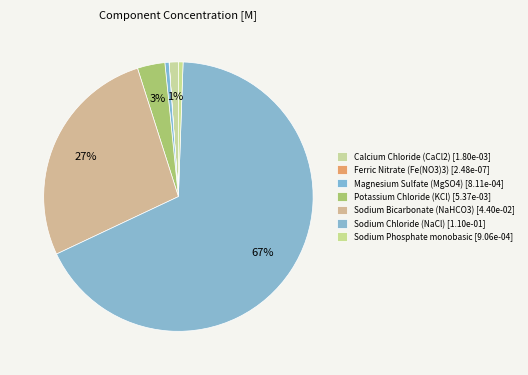

Rank the categories by value from lowest to highest.

Ferric Nitrate (Fe(NO3)3), Magnesium Sulfate (MgSO4), Sodium Phosphate monobasic, Calcium Chloride (CaCl2), Potassium Chloride (KCl), Sodium Bicarbonate (NaHCO3), Sodium Chloride (NaCl)